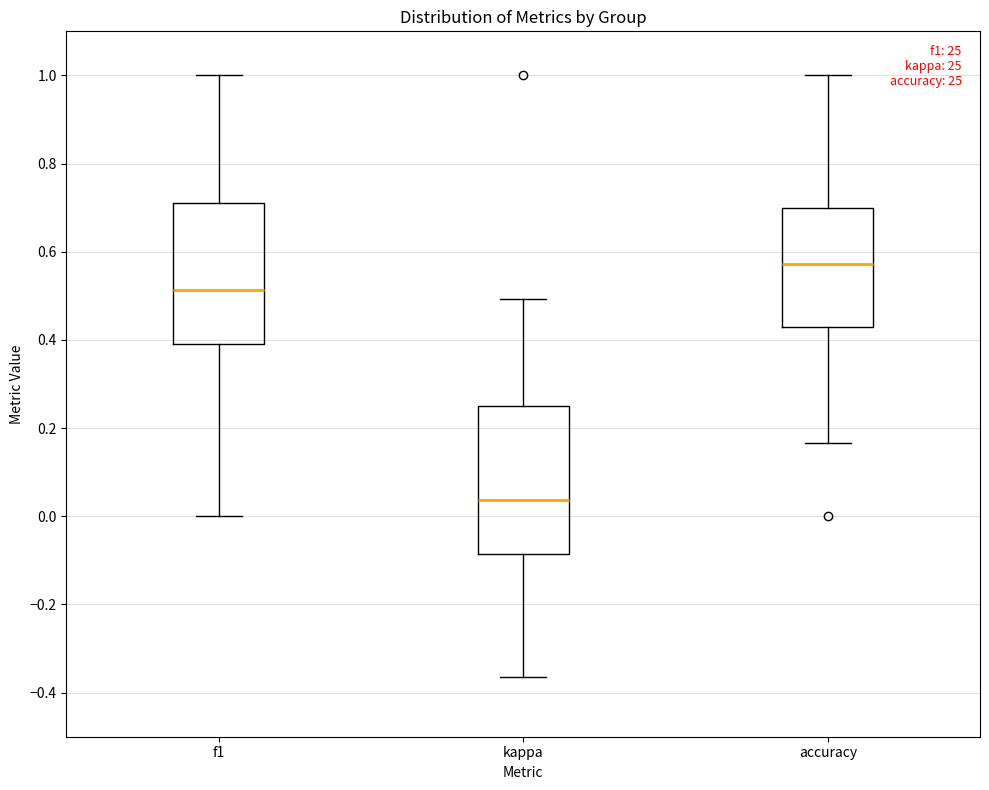

Where does the upper whisker of the box for f1 end on the y-axis? The values are not printed on the chart, so give them approximately, as read against the axis.

1.00